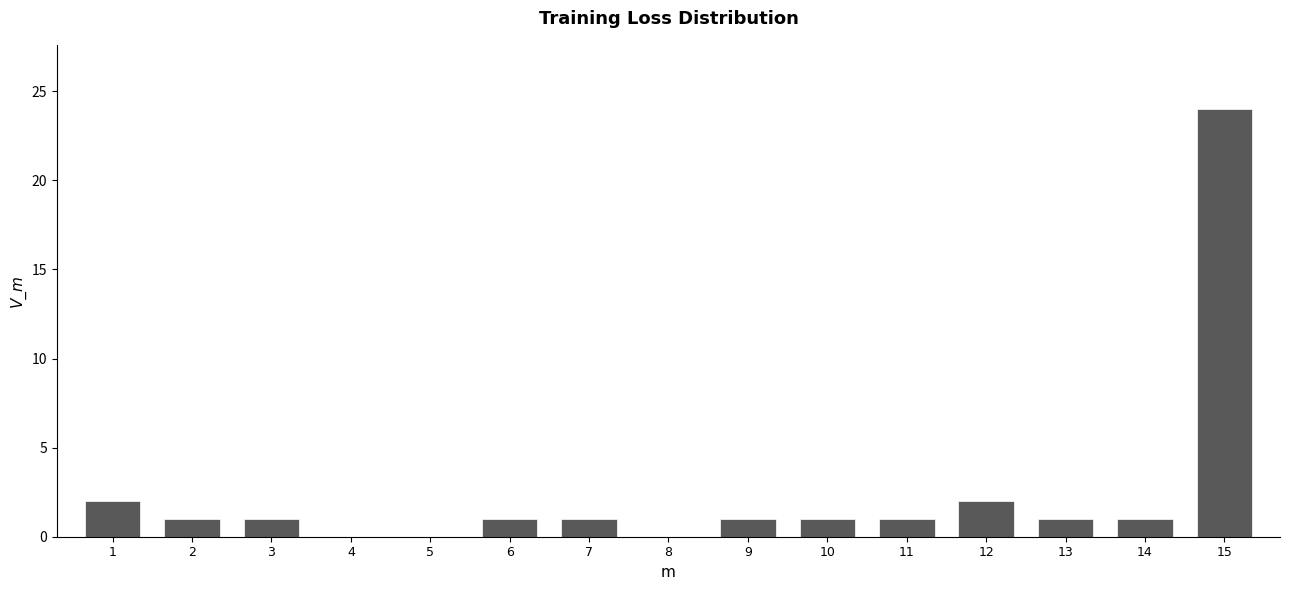

Reading right to left, extract all data points from this chart.

15=24	14=1	13=1	12=2	11=1	10=1	9=1	8=0	7=1	6=1	5=0	4=0	3=1	2=1	1=2